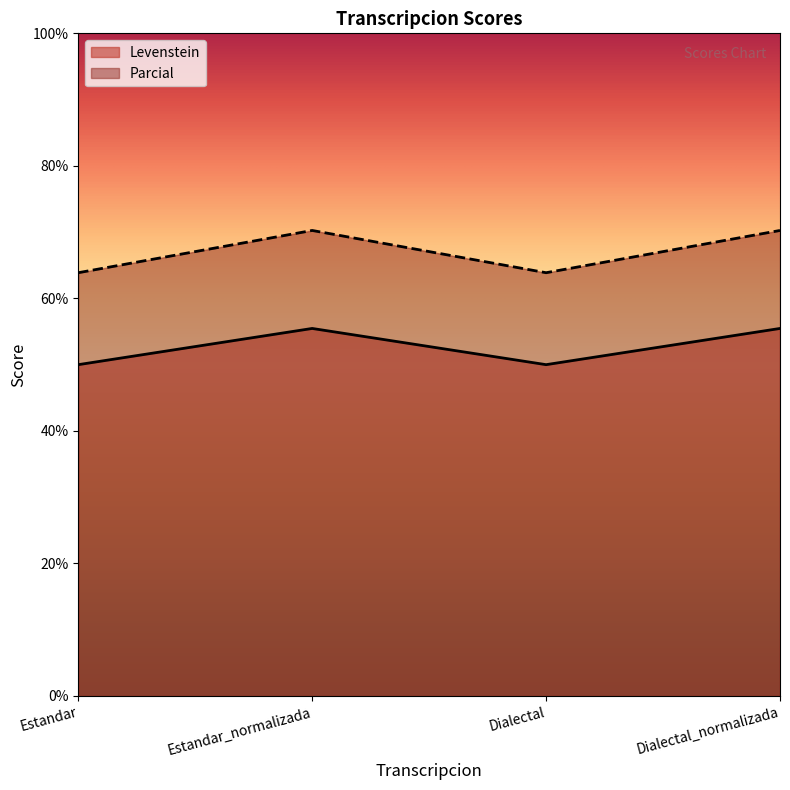

Is it true that Levenstein equals 12.4 at Dialectal?

False